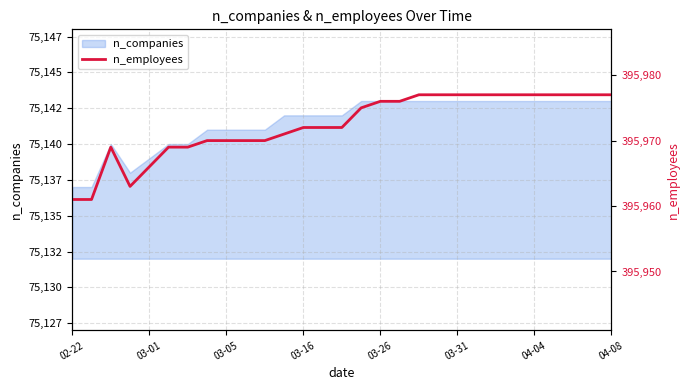

The value at 03-26 is 395976. True or false?

True